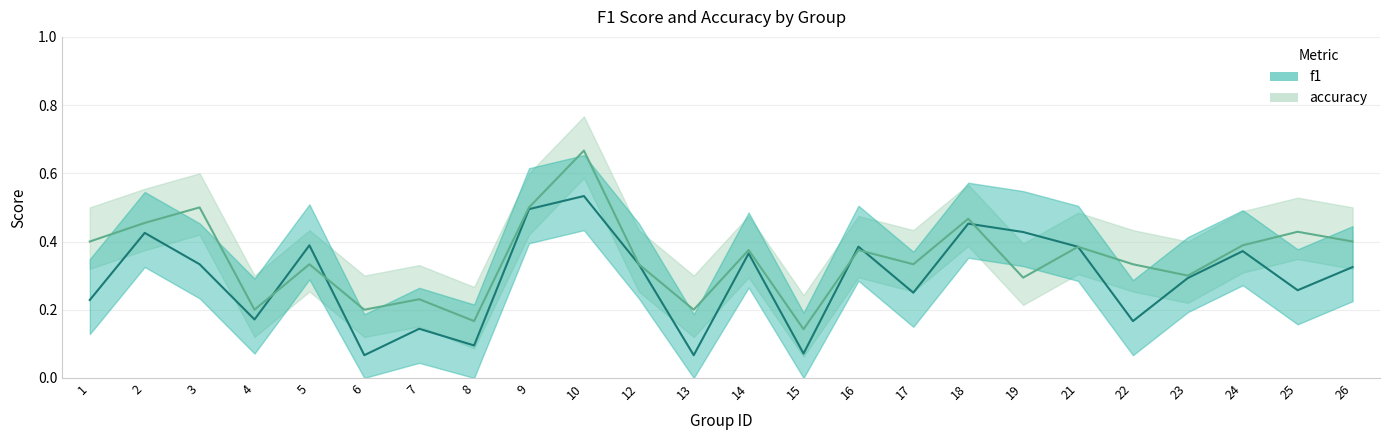

In f1, how many points are higher than both neighbors (excluding endpoints)?

8